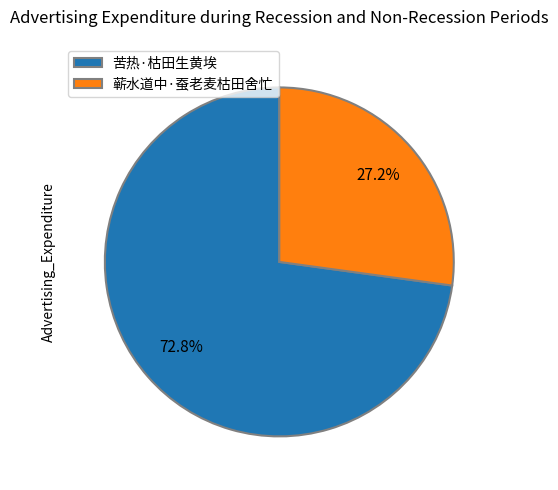

To the nearest percent, what is the difference between the largest and smallest slice percentages?

46%